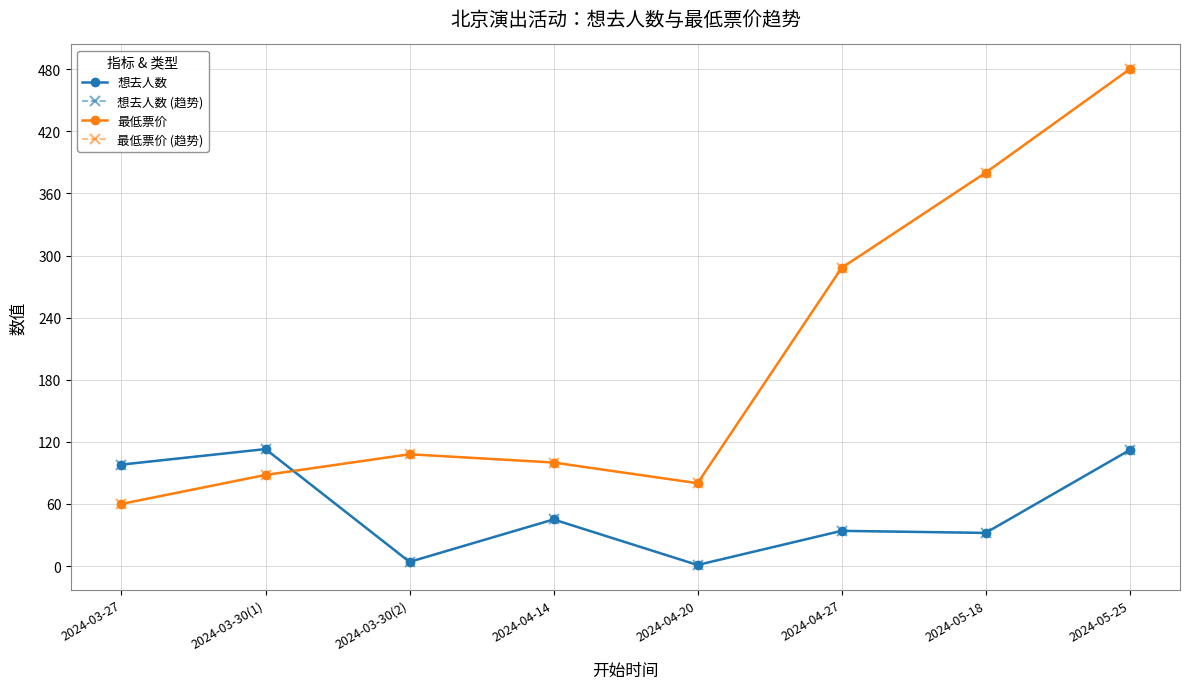

Does the chart have visible grid lines?

Yes